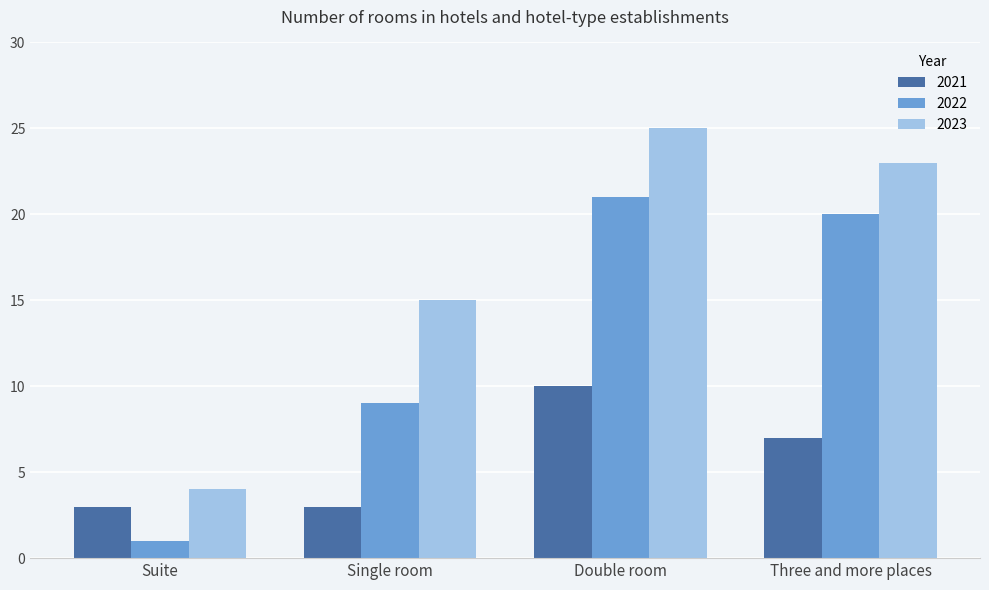

What is the spread (max minus min) of values at Double room?

15